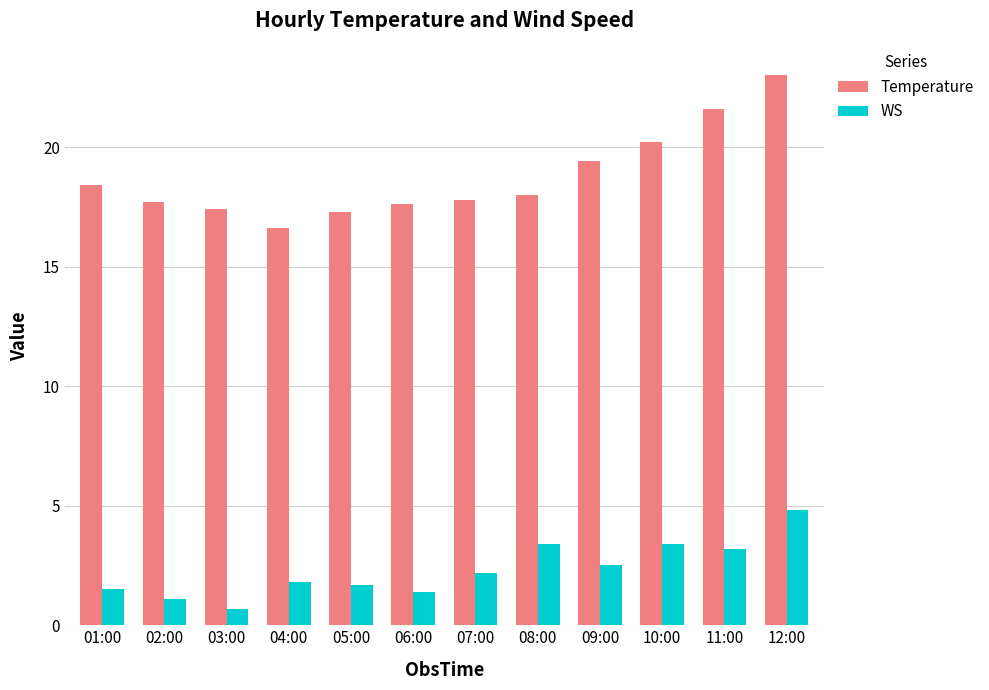

What are all the series names shown in the legend?

Temperature, WS